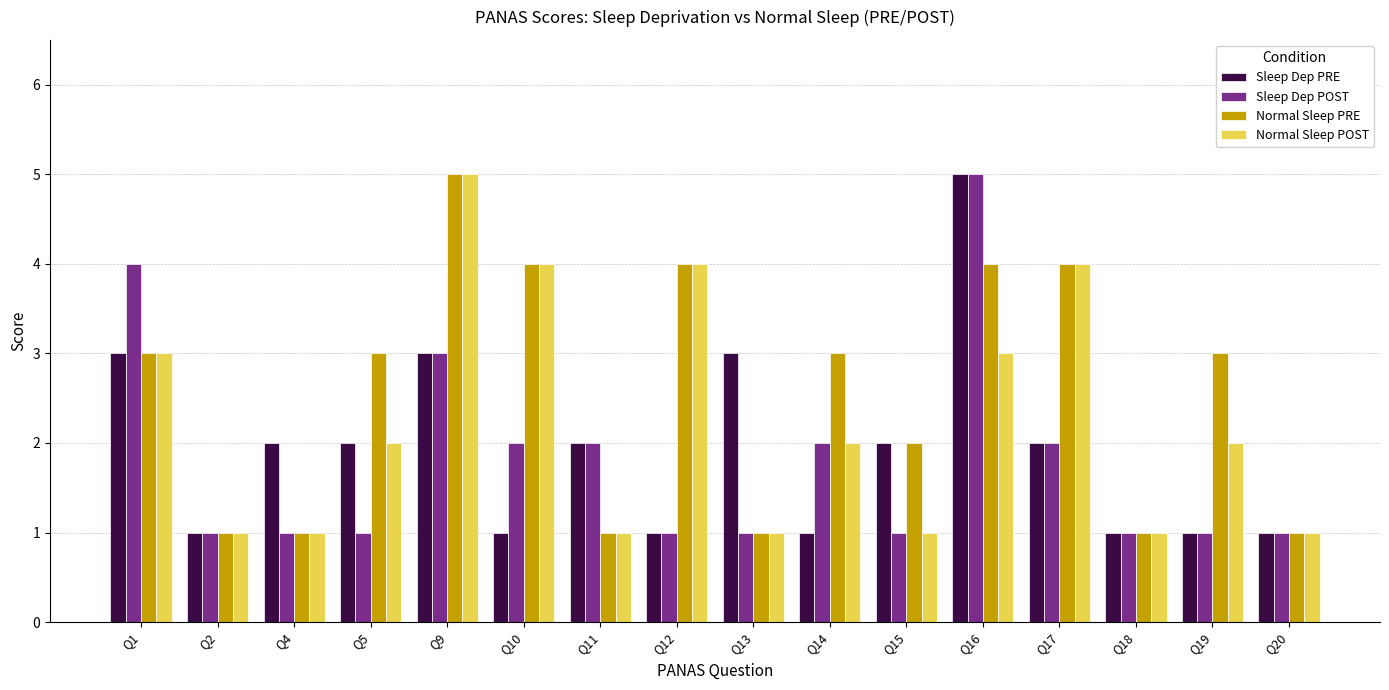

How many groups of bars are there?

16